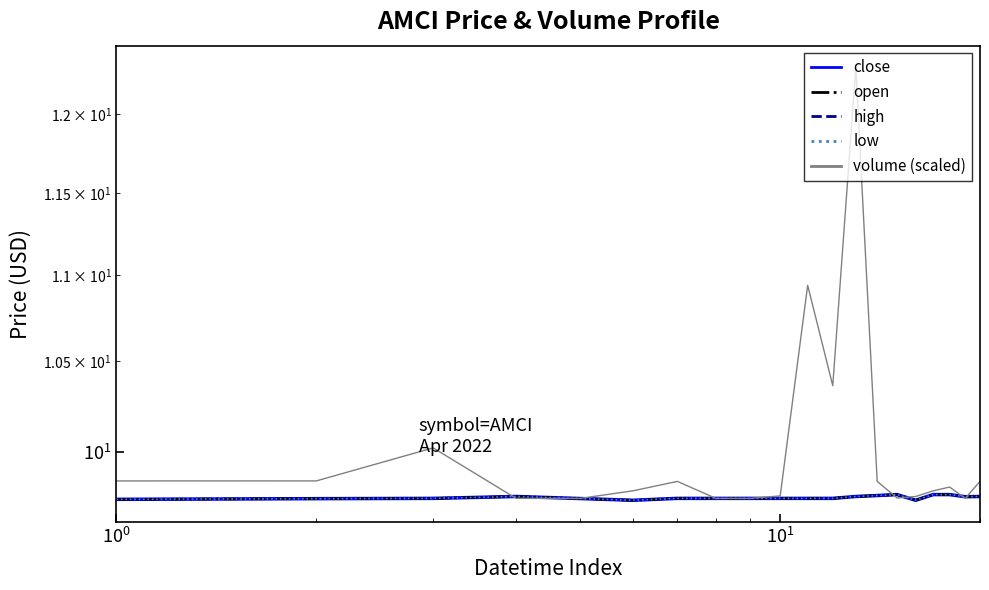

Reading left to right, what are all the values shown in this chart?

close: 9.7	9.7	9.8	9.8	9.7	9.7	9.8	9.8	9.8	9.8	9.8	9.8	9.8	9.8	9.8	9.7	9.8	9.8	9.8	9.8
open: 9.7	9.7	9.8	9.8	9.7	9.7	9.8	9.8	9.8	9.8	9.8	9.8	9.8	9.8	9.8	9.7	9.8	9.8	9.8	9.8
high: 9.7	9.7	9.8	9.8	9.7	9.7	9.8	9.8	9.8	9.8	9.8	9.8	9.8	9.8	9.8	9.7	9.8	9.8	9.8	9.8
low: 9.7	9.7	9.8	9.8	9.7	9.7	9.8	9.8	9.8	9.8	9.8	9.8	9.8	9.8	9.8	9.7	9.8	9.8	9.8	9.8
volume (scaled): 9.8	9.8	10.0	9.8	9.8	9.8	9.8	9.8	9.8	9.8	10.9	10.4	12.3	9.8	9.8	9.8	9.8	9.8	9.8	9.8